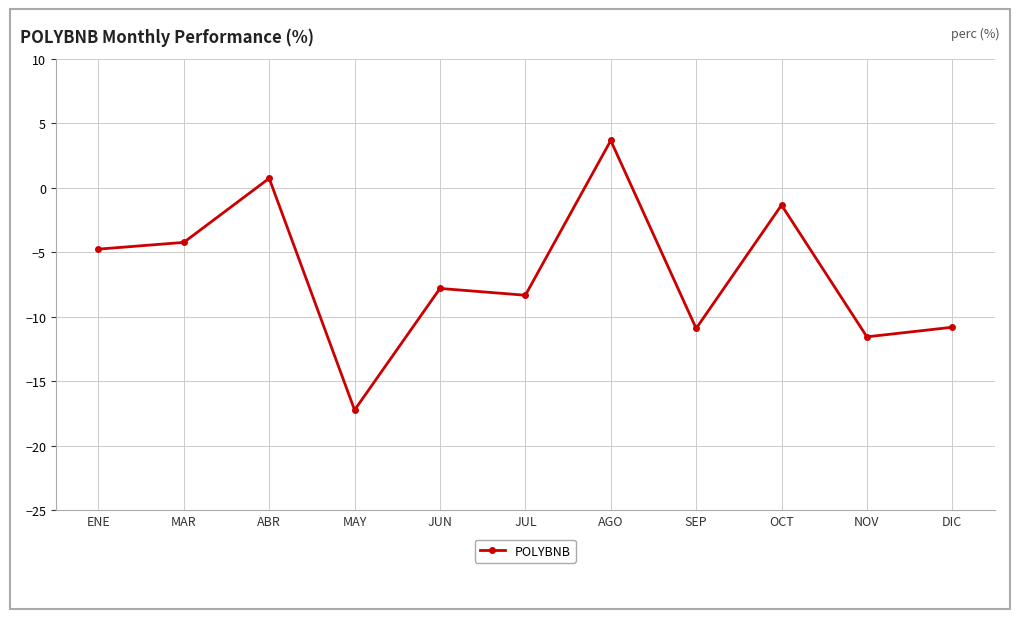

Where is the first local maximum?

ABR